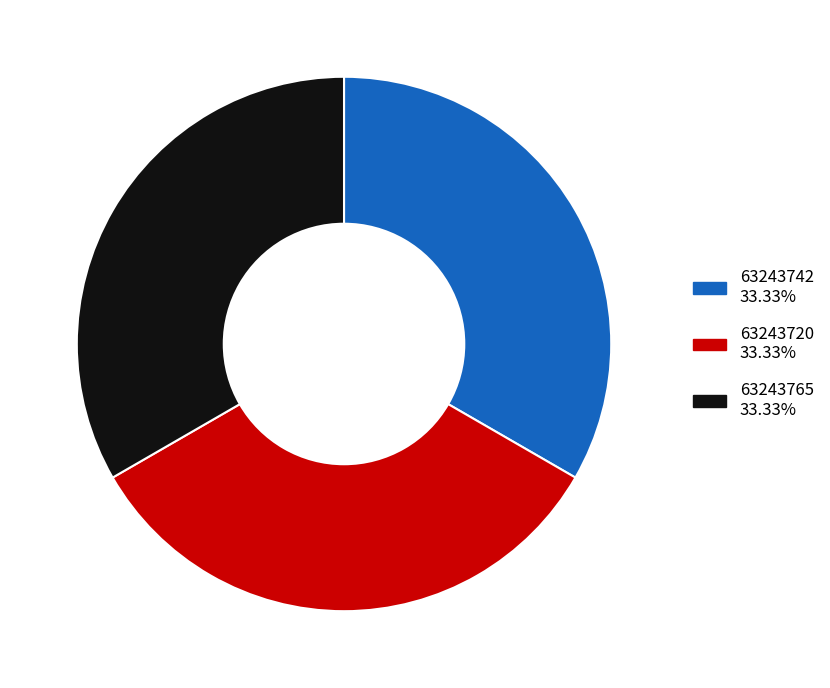

Do 63243765 and 63243720 together represent more than half of the pie?

Yes